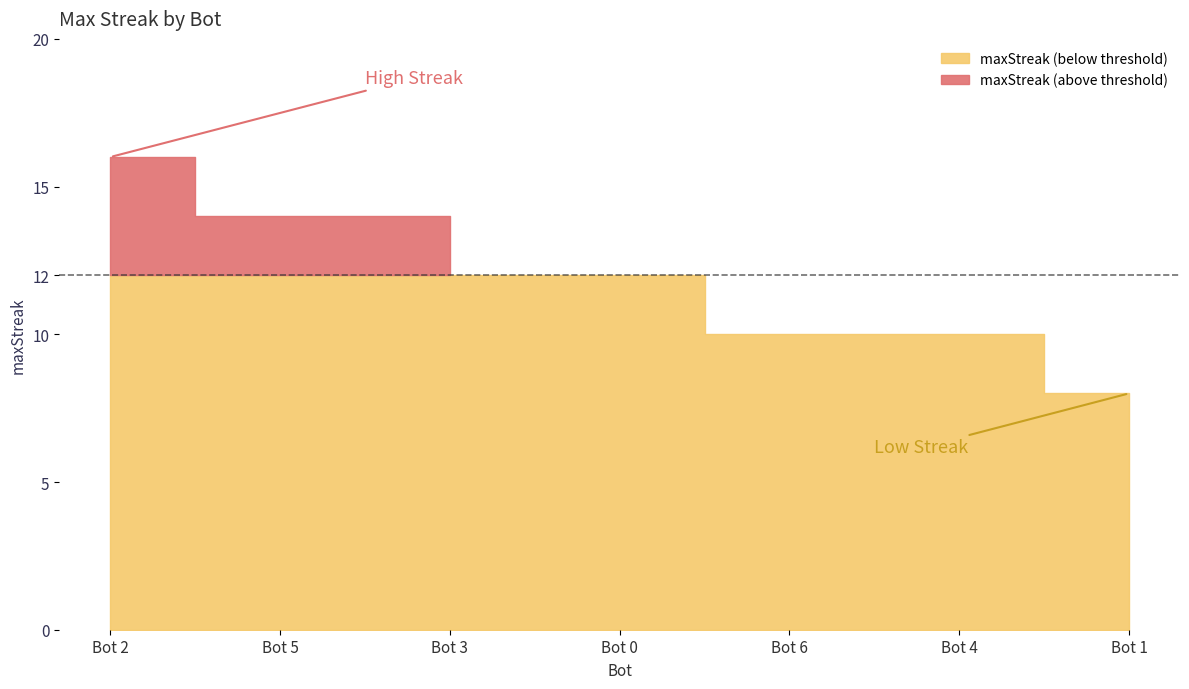

Reading left to right, transcribe all the data shown in this chart.

16	14	14	12	10	10	8